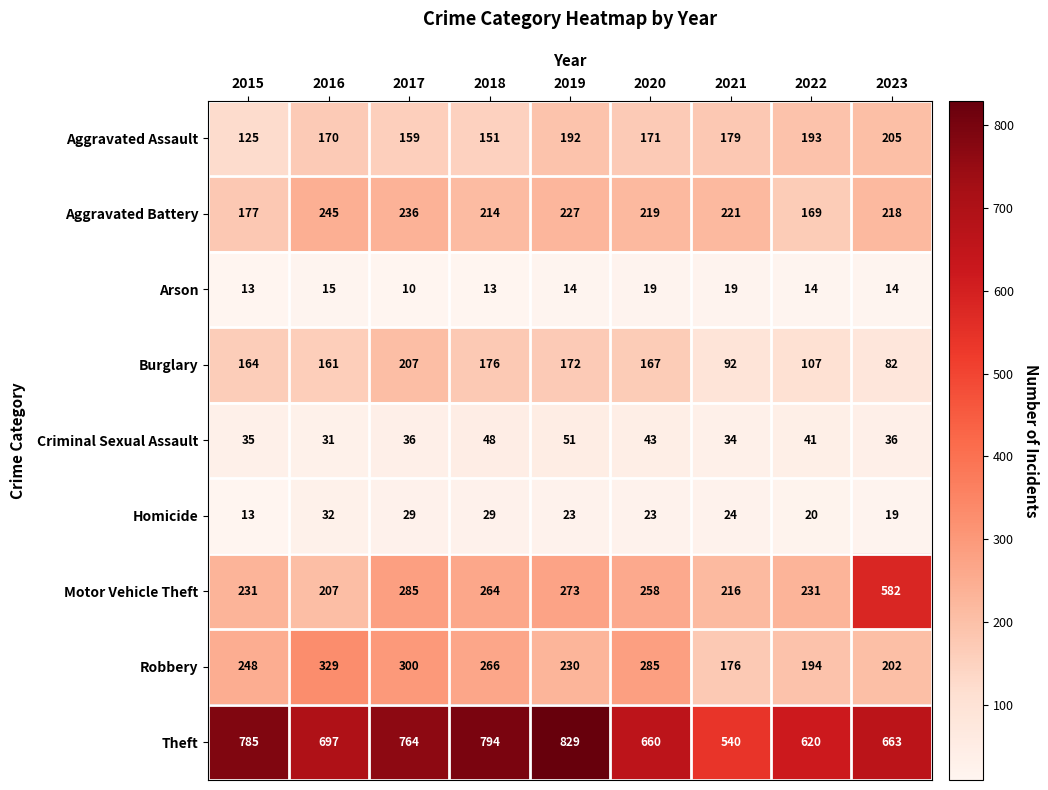

Read the Aggravated Assault value at 2017.

159